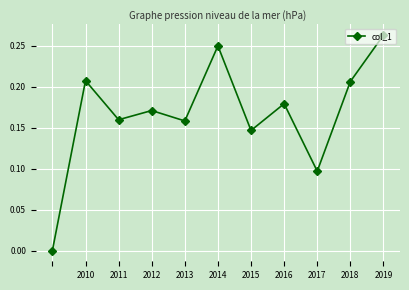

What is the sum of all values?

1.8